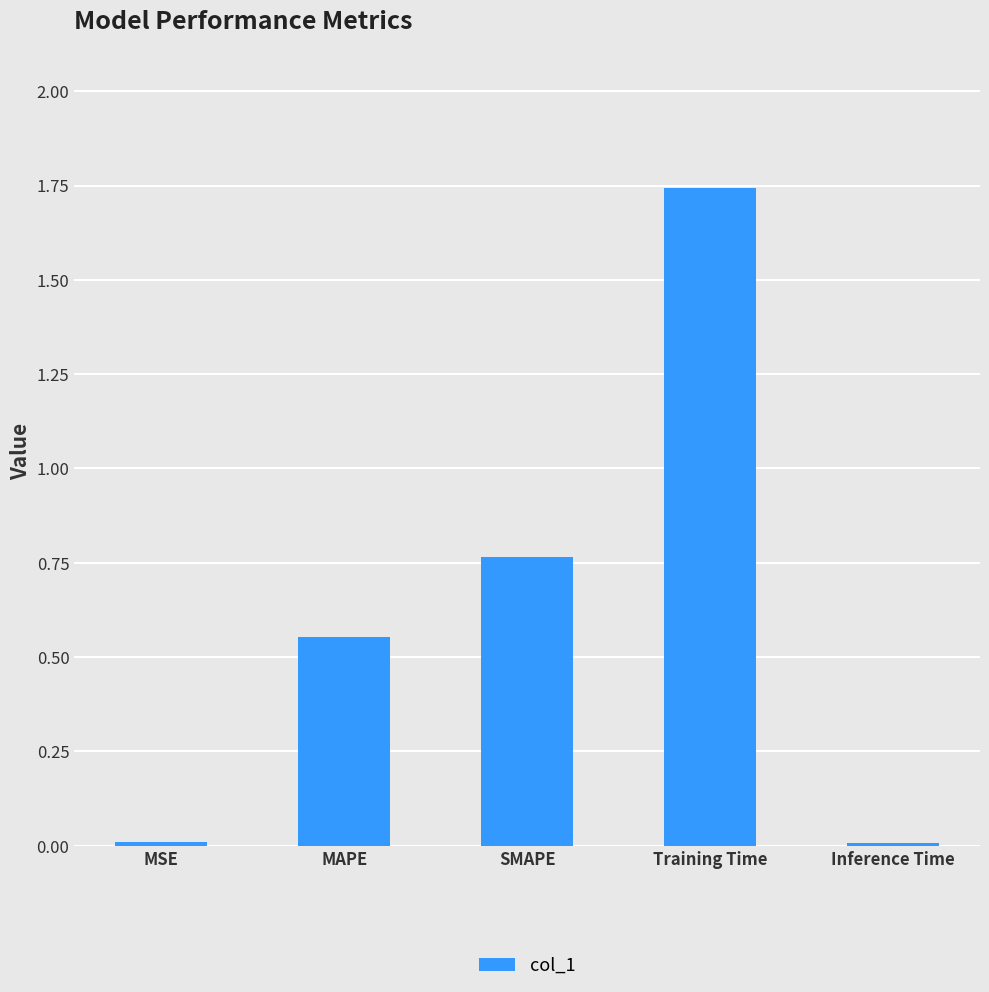

The chart shows a value of 0.5 at SMAPE. True or false?

False